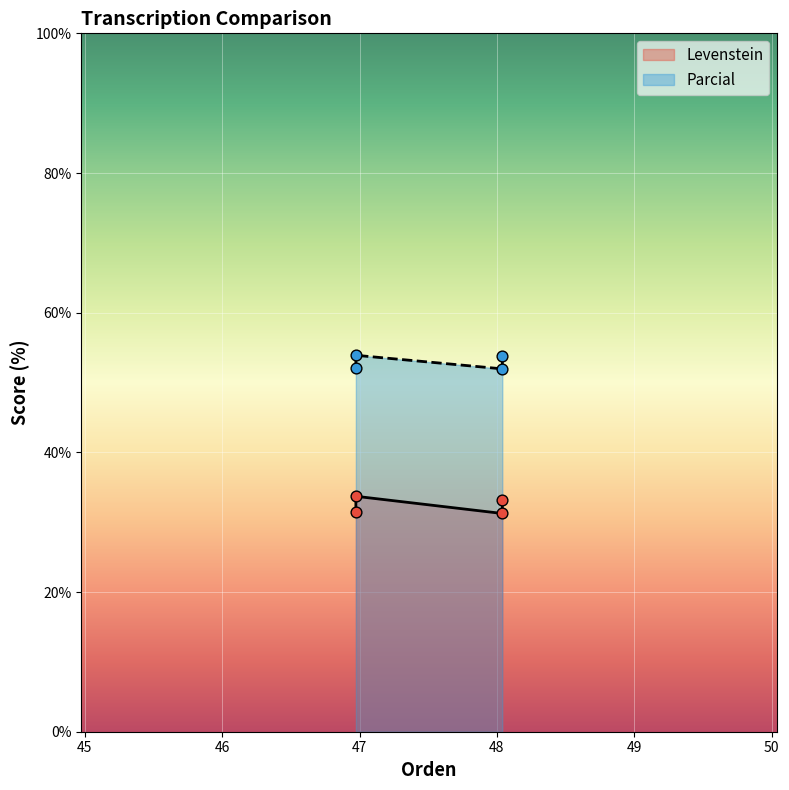

What are all the series names shown in the legend?

Levenstein, Parcial